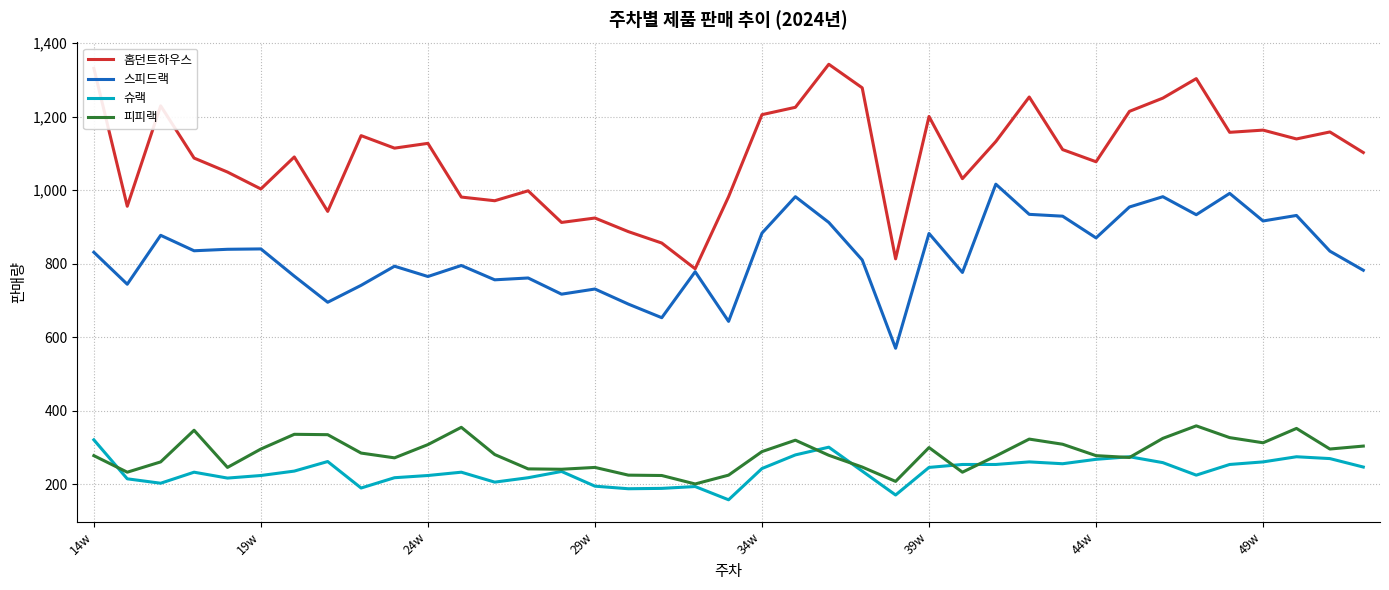

Which series has the largest total across all categories?

홈던트하우스